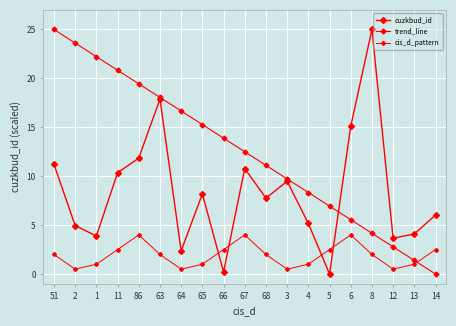

Which category has the highest value in the cis_d_pattern series?

86